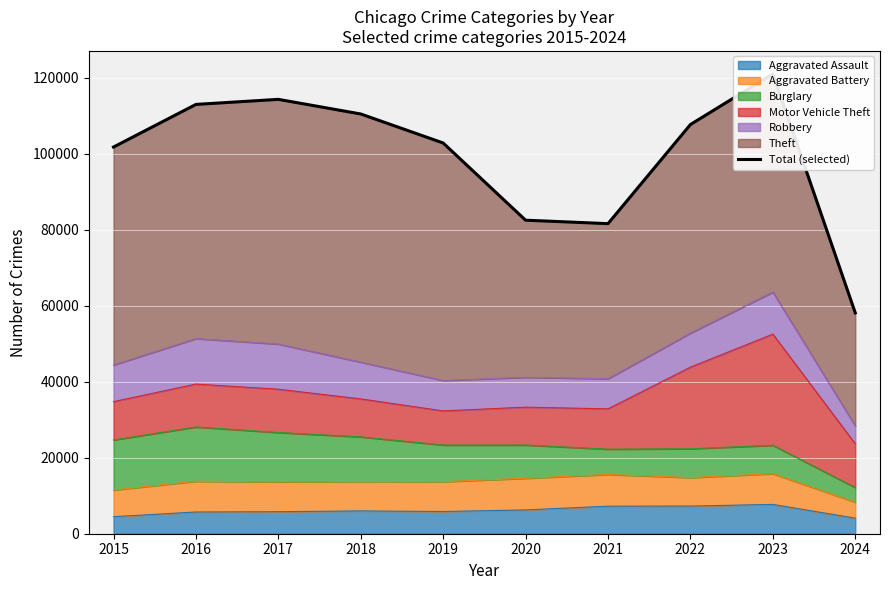

What is the approximate value at 2024, to the nearest 10?

58100